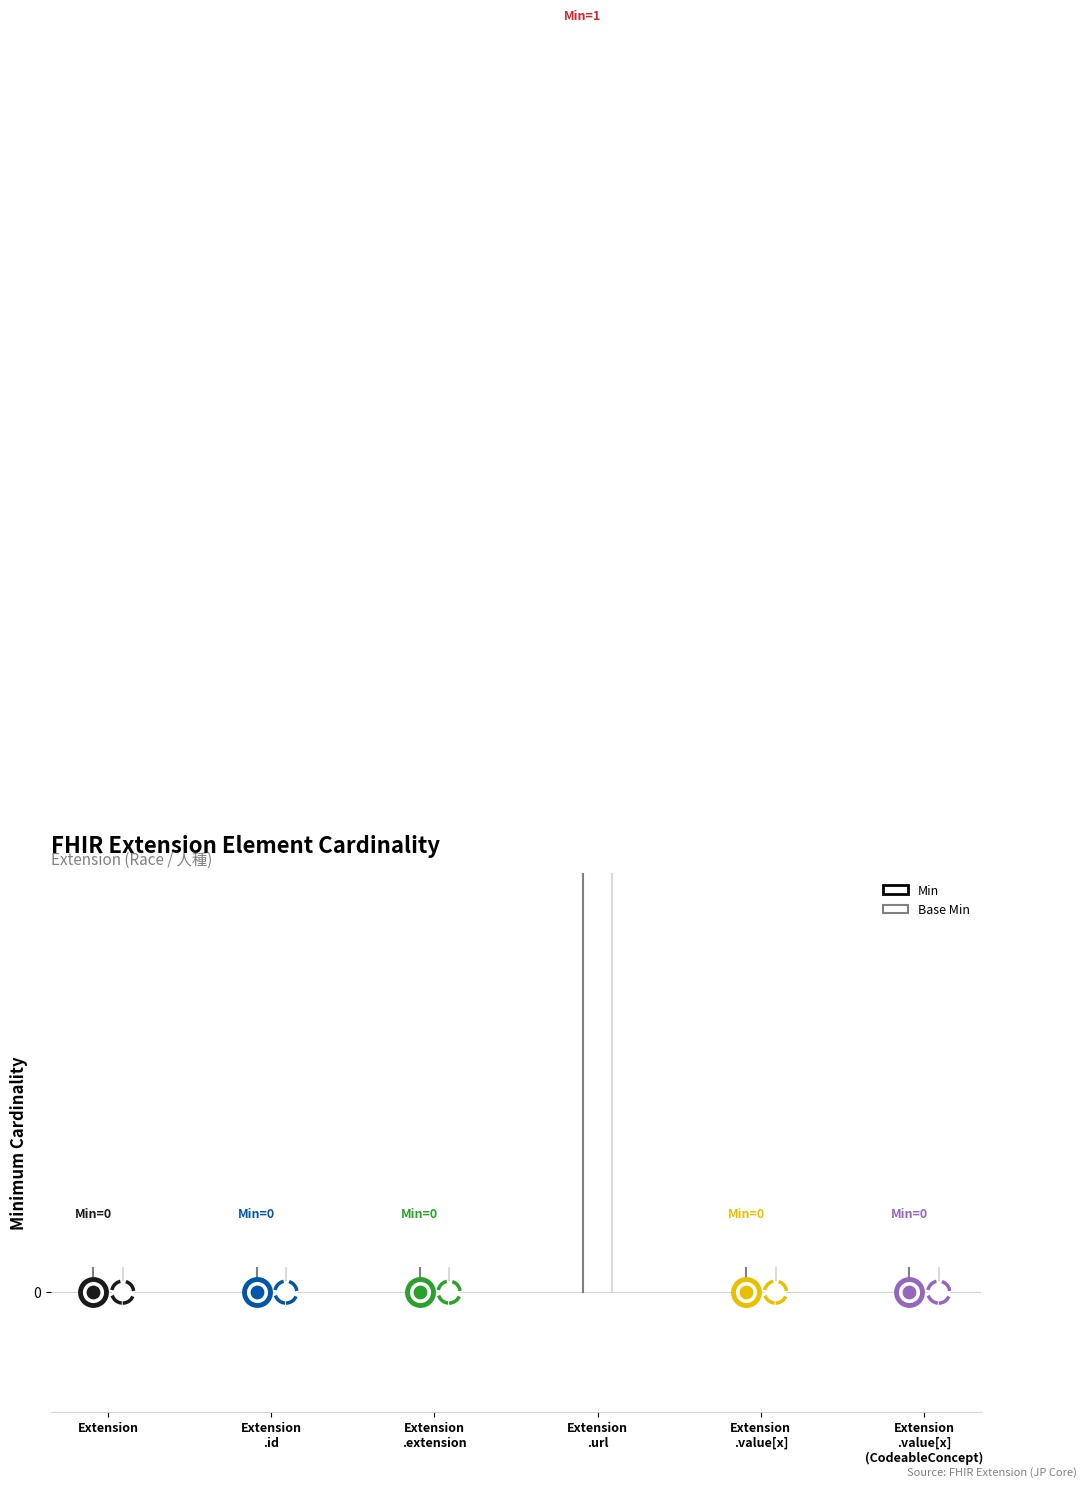

What are all the series names shown in the legend?

Min, Base Min